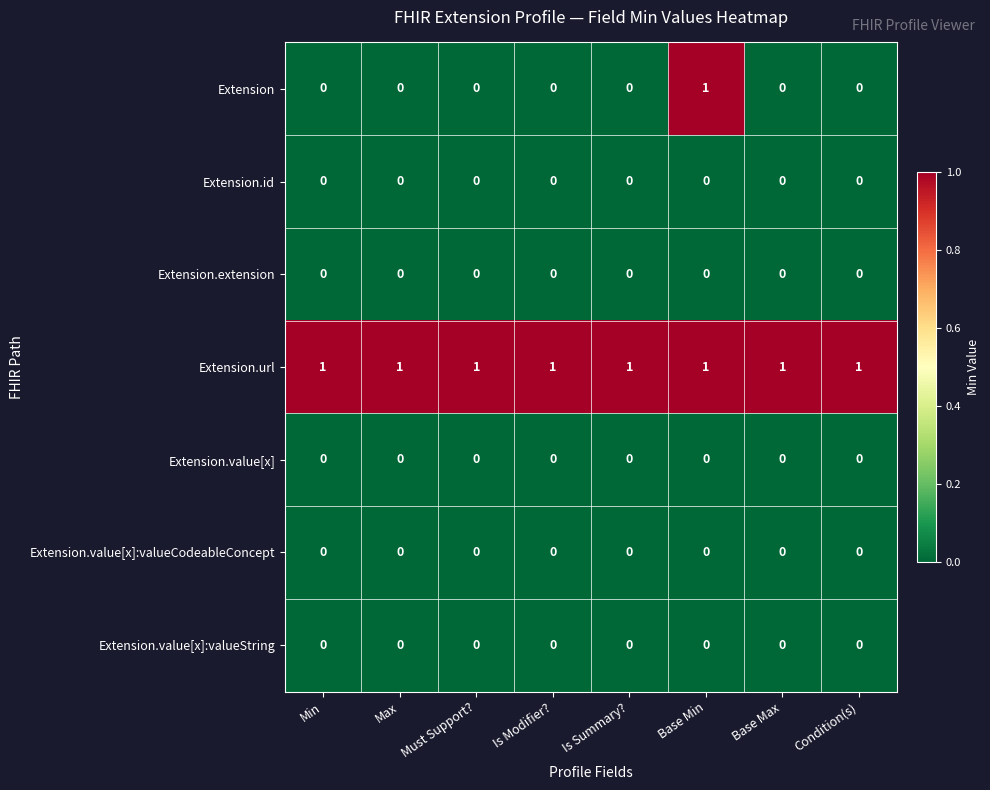

At which category is the sum across all series the highest?

Base Min